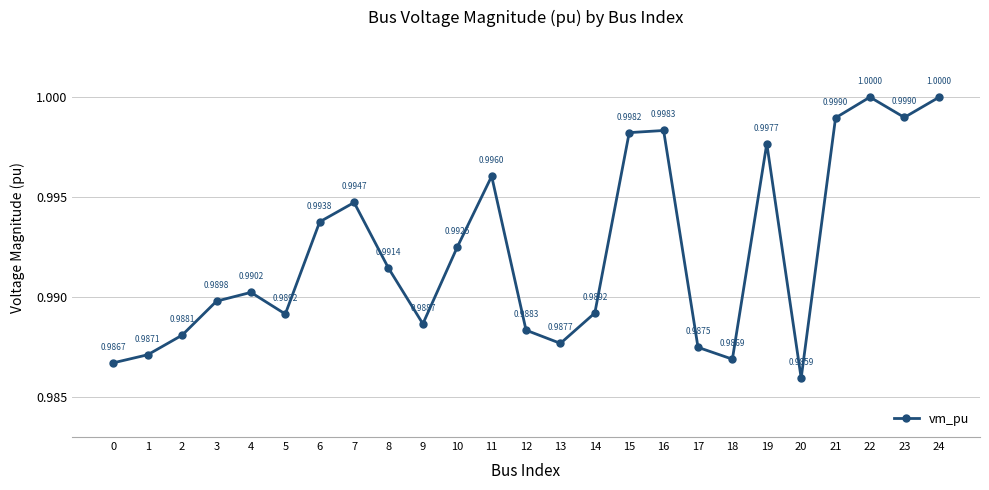

What is the value of the 11th point from the left?

1.0